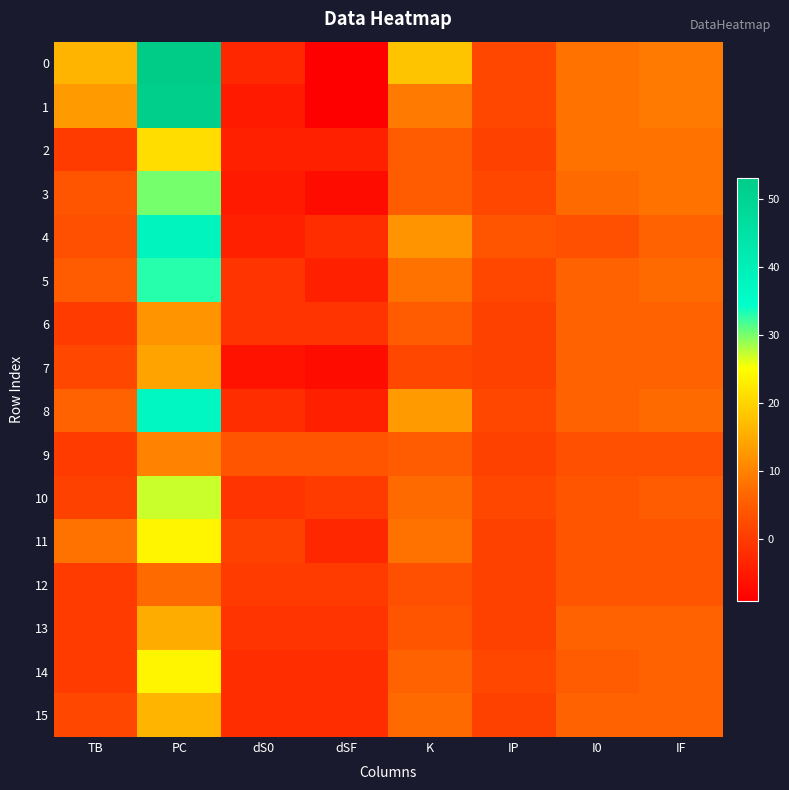

Reading left to right, transcribe all the data shown in this chart.

0: TB=16	PC=53	dS0=-3	dSF=-9	K=18	IP=2	I0=8	IF=9
1: TB=13	PC=52	dS0=-5	dSF=-9	K=9	IP=2	I0=8	IF=9
2: TB=0	PC=21	dS0=-4	dSF=-4	K=5	IP=1	I0=8	IF=8
3: TB=4	PC=30	dS0=-5	dSF=-7	K=5	IP=2	I0=7	IF=8
4: TB=3	PC=38	dS0=-4	dSF=-2	K=12	IP=4	I0=3	IF=6
5: TB=5	PC=33	dS0=-1	dSF=-4	K=8	IP=2	I0=6	IF=7
6: TB=0	PC=12	dS0=-1	dSF=-1	K=5	IP=1	I0=6	IF=6
7: TB=2	PC=14	dS0=-6	dSF=-7	K=2	IP=1	I0=6	IF=6
8: TB=6	PC=37	dS0=-2	dSF=-4	K=13	IP=2	I0=6	IF=7
9: TB=0	PC=10	dS0=4	dSF=4	K=5	IP=1	I0=3	IF=3
10: TB=1	PC=27	dS0=-1	dSF=0	K=7	IP=2	I0=4	IF=5
11: TB=8	PC=24	dS0=1	dSF=-3	K=8	IP=1	I0=4	IF=4
12: TB=0	PC=7	dS0=0	dSF=0	K=3	IP=1	I0=4	IF=4
13: TB=0	PC=15	dS0=-1	dSF=-1	K=4	IP=1	I0=6	IF=6
14: TB=0	PC=24	dS0=-2	dSF=-2	K=6	IP=2	I0=5	IF=6
15: TB=2	PC=16	dS0=-2	dSF=-2	K=7	IP=1	I0=6	IF=6